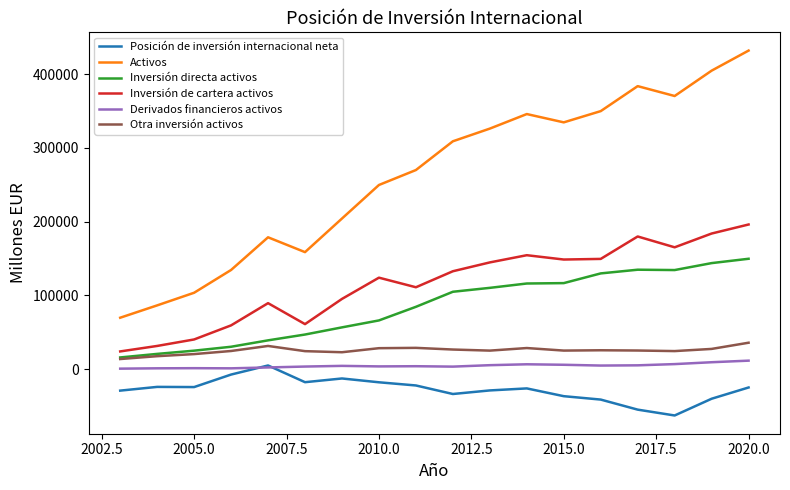

What is the smallest value displayed?

-62946